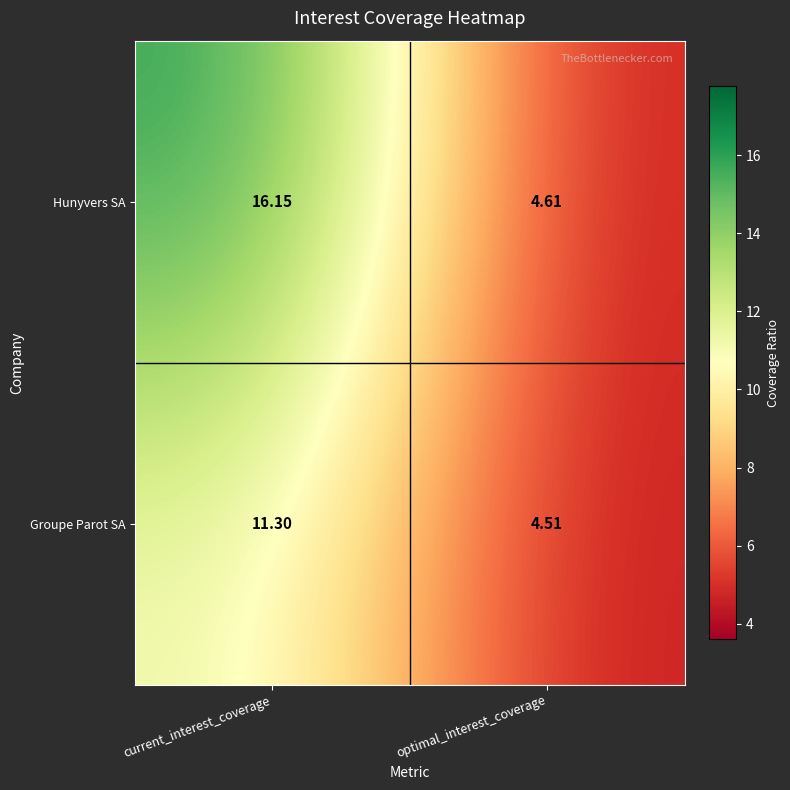

Rank the series by their average value, from lowest to highest.

Groupe Parot SA, Hunyvers SA